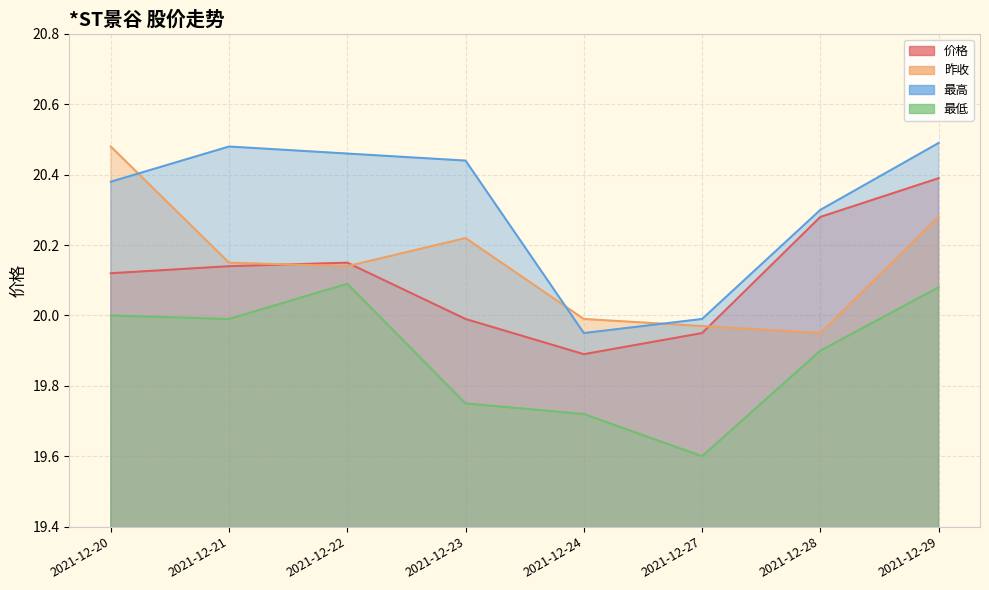

At which category does 价格 reach its first local peak?

2021-12-22